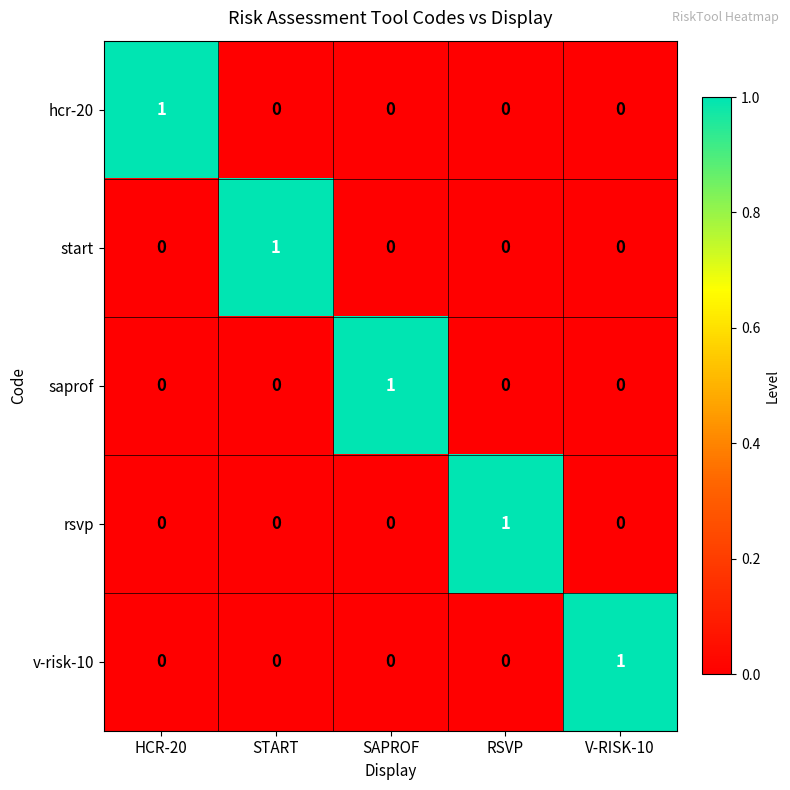

How many v-risk-10 values are between 0 and 1?

5